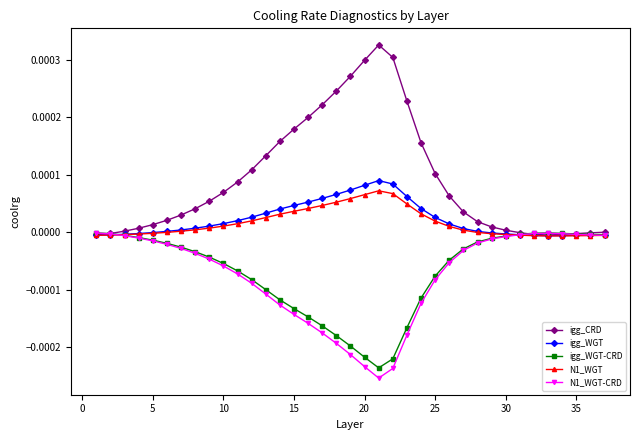

Which series has the widest spread of values?

igg_CRD